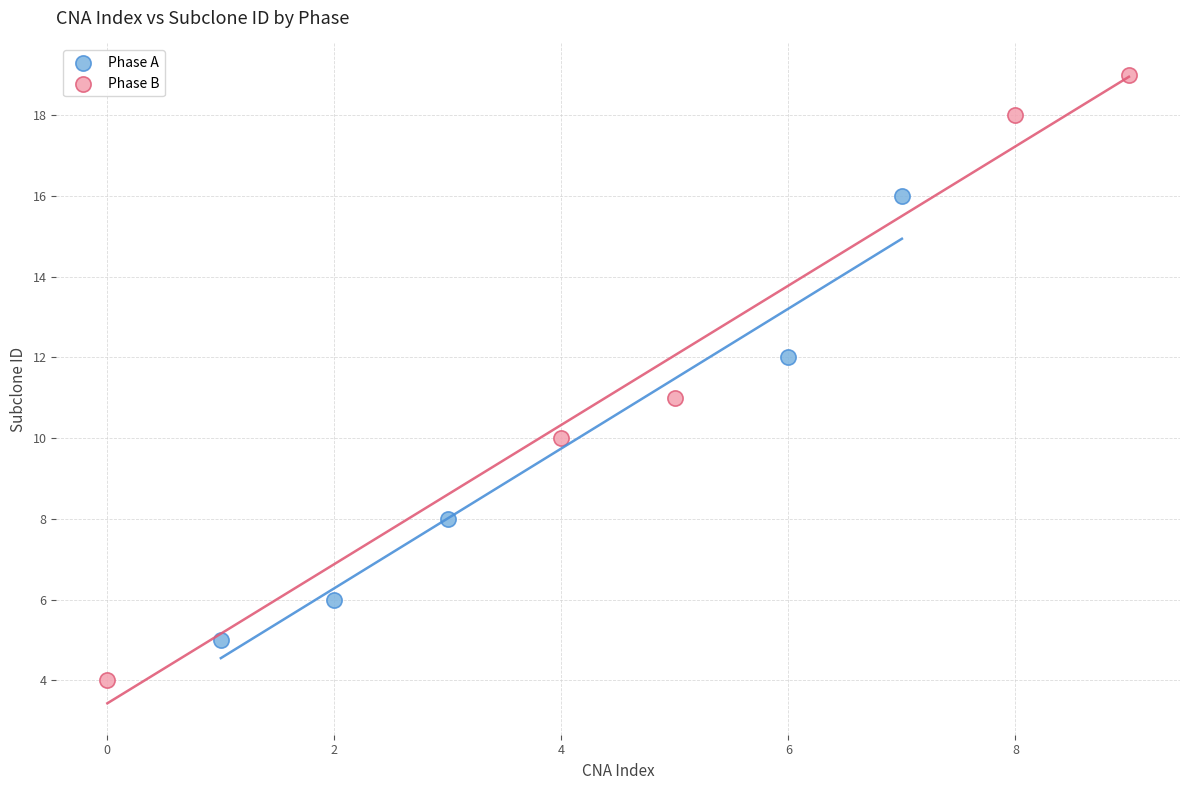

Which series contains the highest Y value?

Phase B